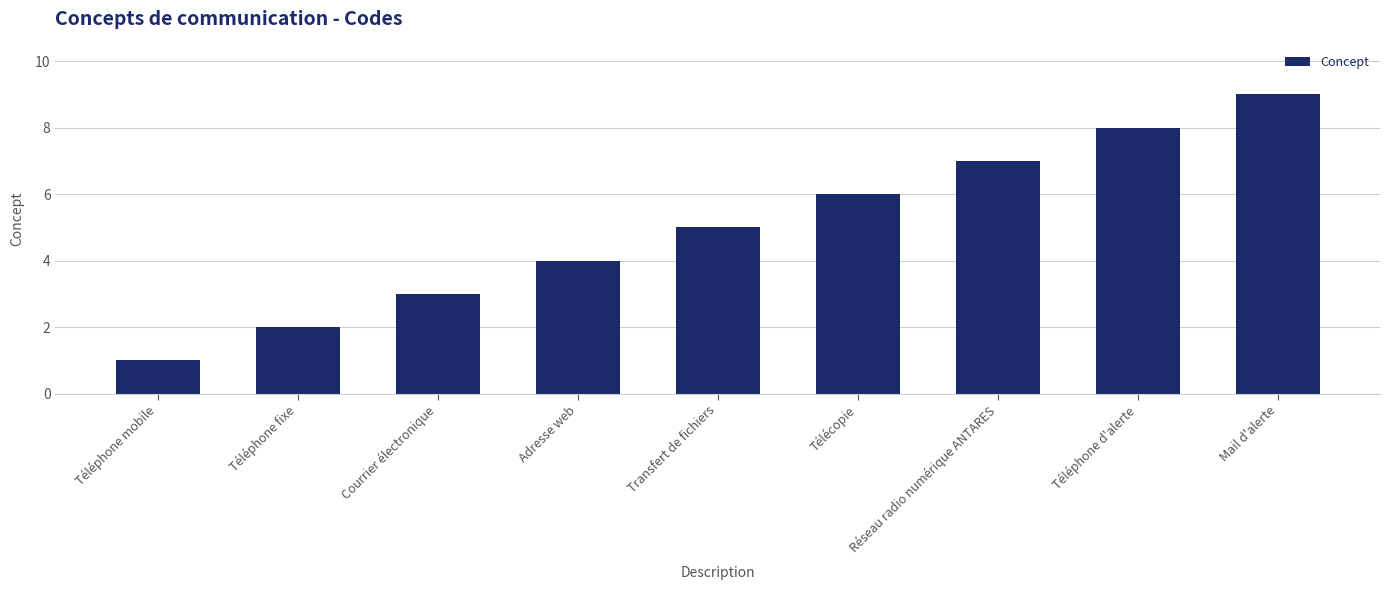

Is it true that the value at Mail d'alerte is 9?

True